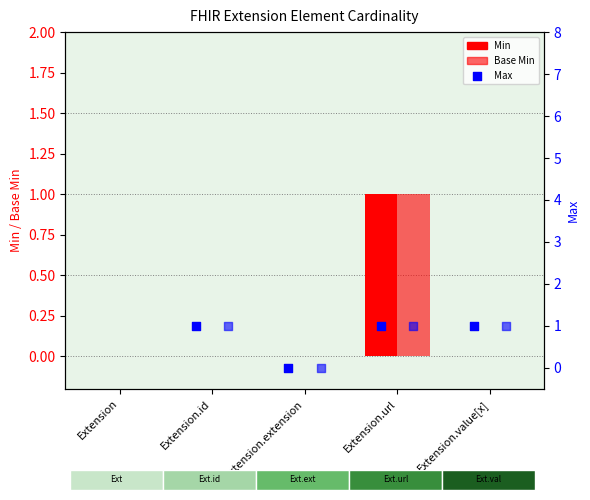

Which series reaches the minimum Y coordinate?

Min